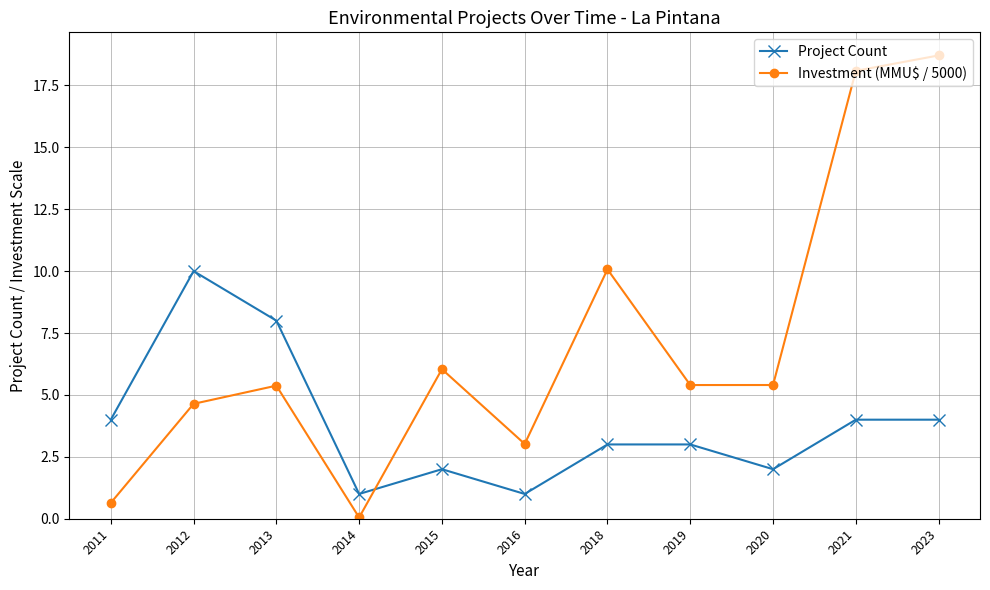

How many times do Investment (MMU$ / 5000) and Project Count cross each other?

1